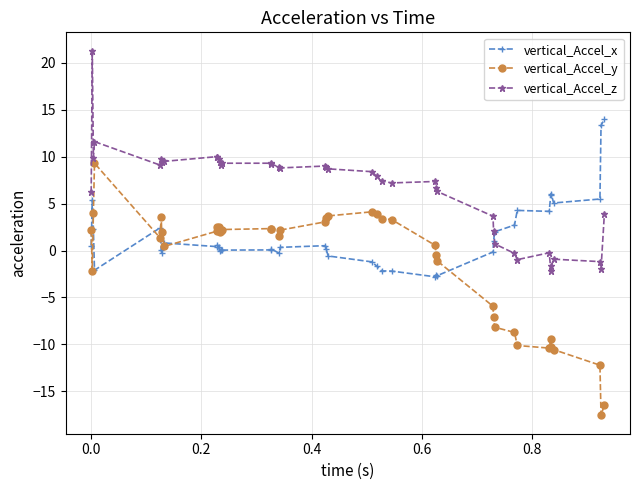

Which series has the largest total across all categories?

vertical_Accel_z